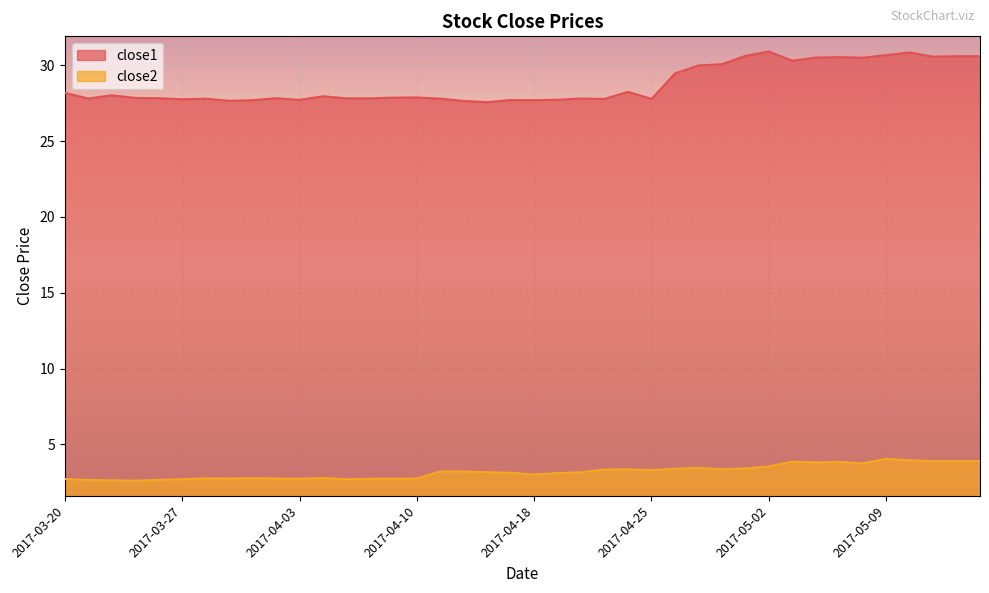

True or false: close1 has more than 1 interior local peaks.

True